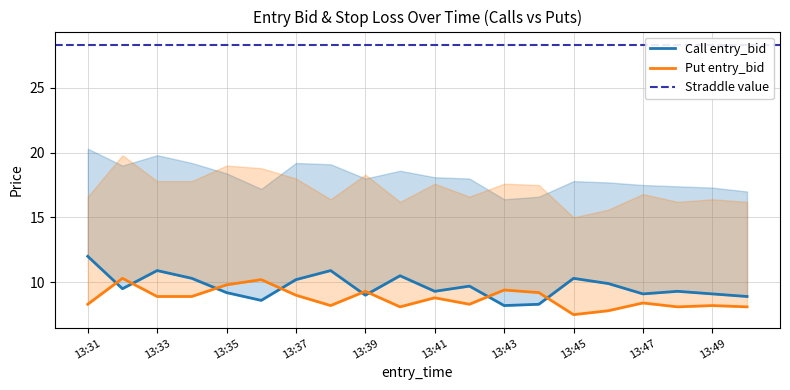

Does the chart have visible grid lines?

Yes